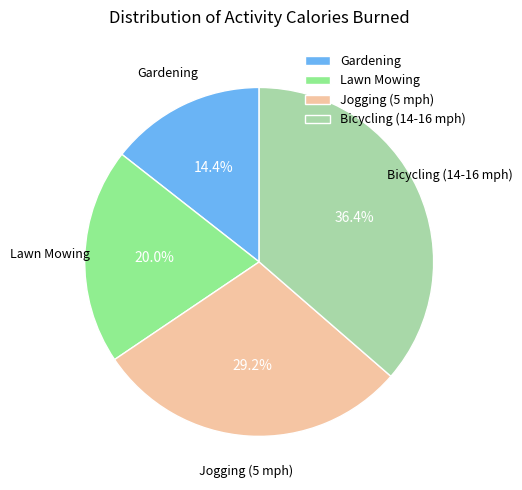

To the nearest percent, what is the combined percentage of Gardening and Jogging (5 mph)?

44%